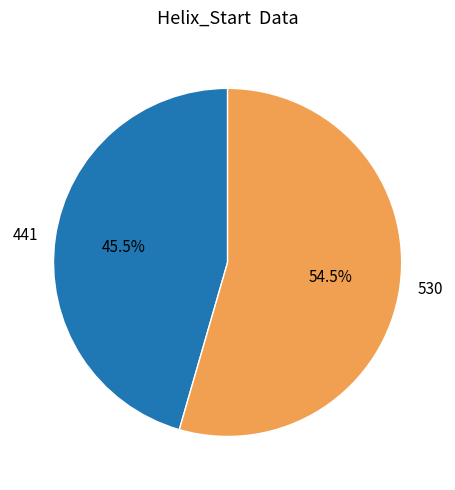

Rank the categories by value from lowest to highest.

441, 530